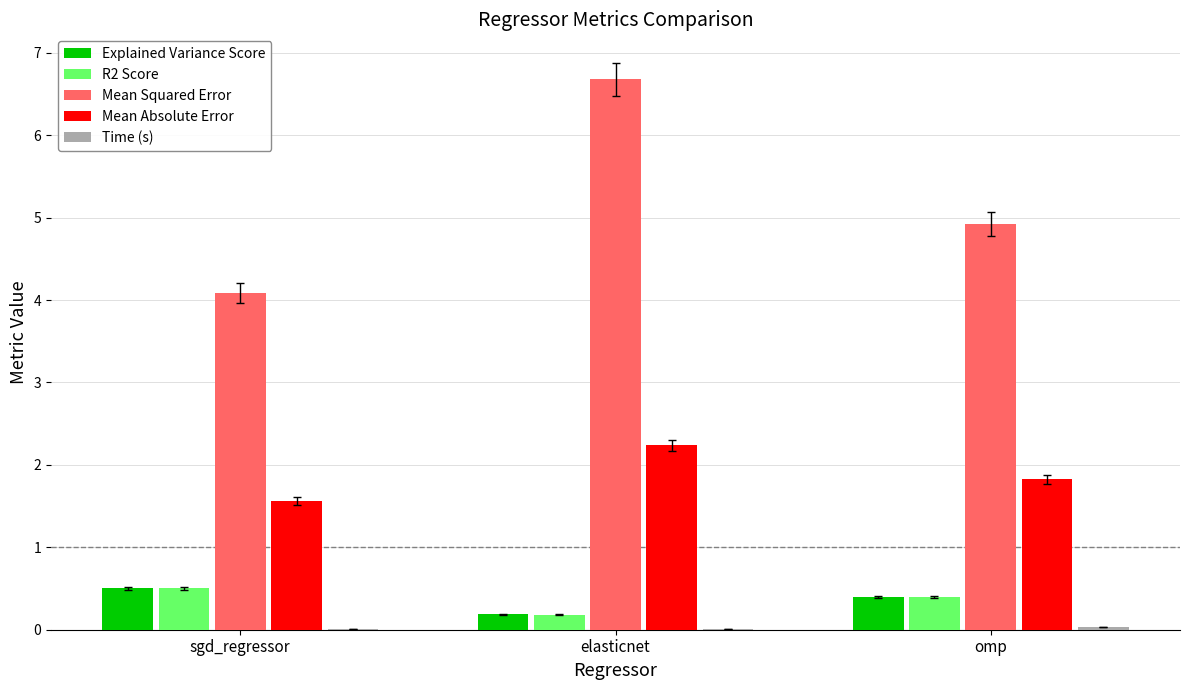

What is the greatest value displayed?

6.7